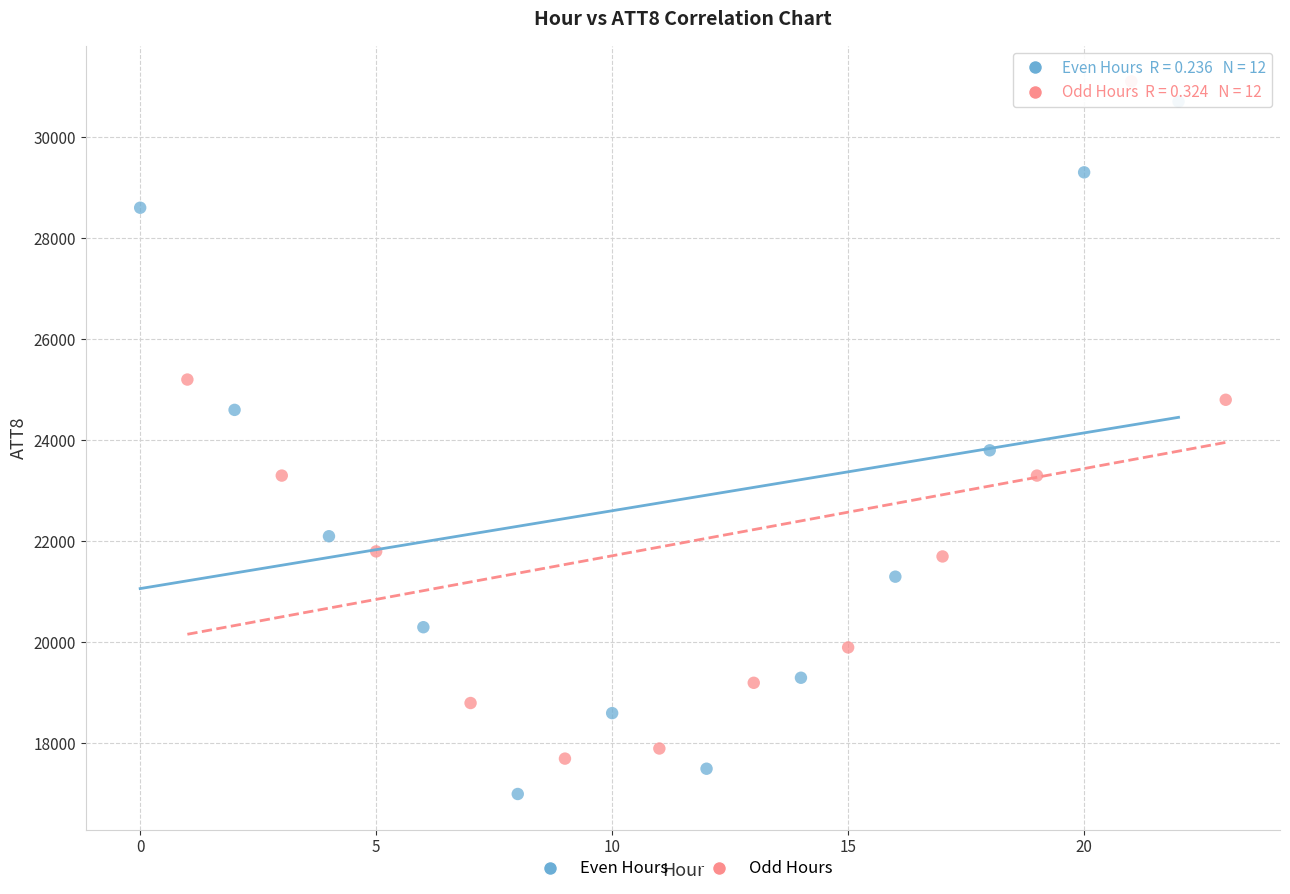

What are all the series names shown in the legend?

Even Hours, Odd Hours